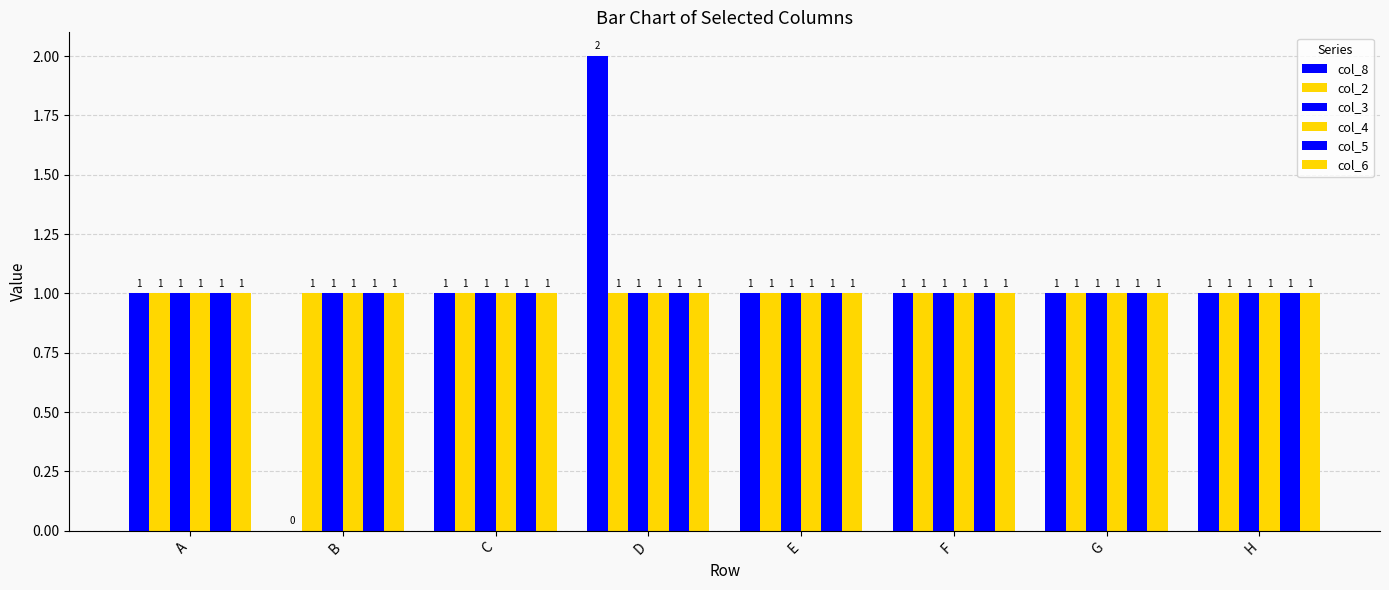

How many groups of bars are there?

8